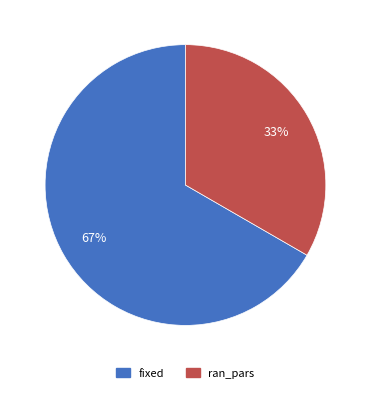

What is the majority slice?

fixed